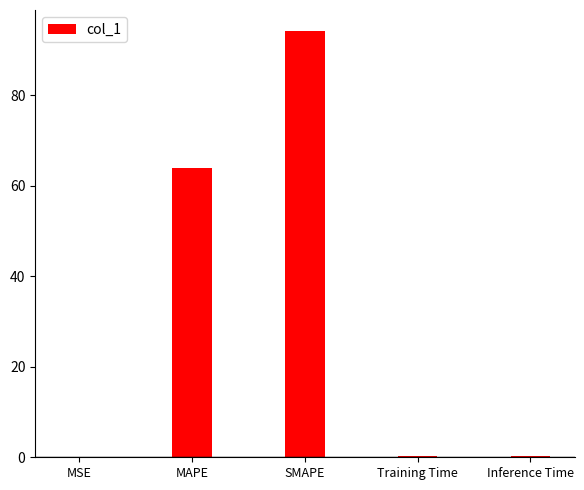

What is the change in value from SMAPE to Training Time?

-93.9